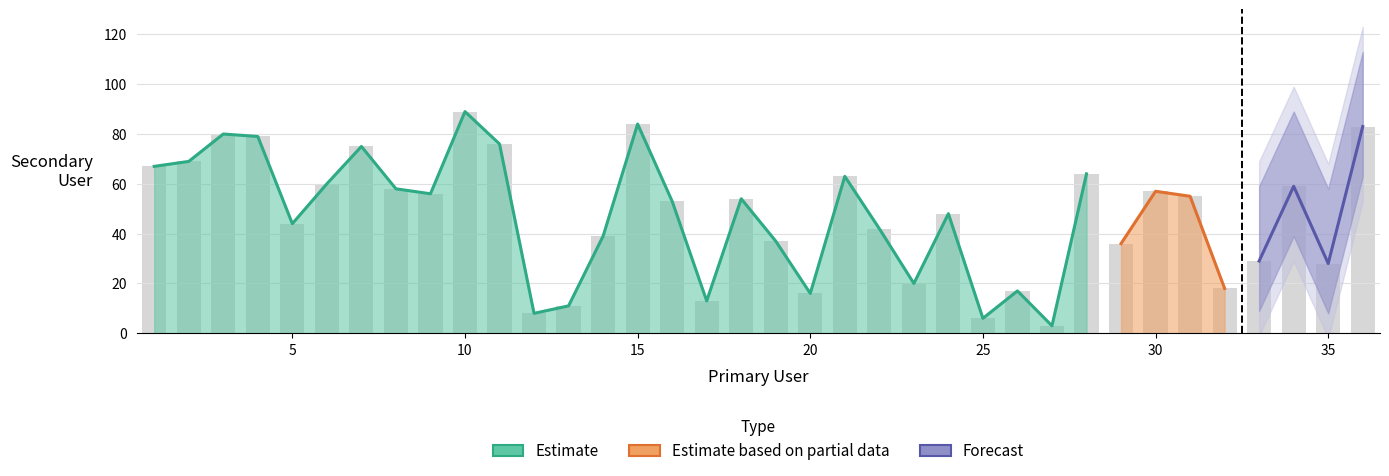

List the labels in order of value, smallest first.

27, 25, 12, 13, 17, 20, 26, 32, 23, 35, 33, 29, 19, 14, 22, 5, 24, 16, 18, 31, 9, 30, 8, 34, 6, 21, 28, 1, 2, 7, 11, 4, 3, 36, 15, 10